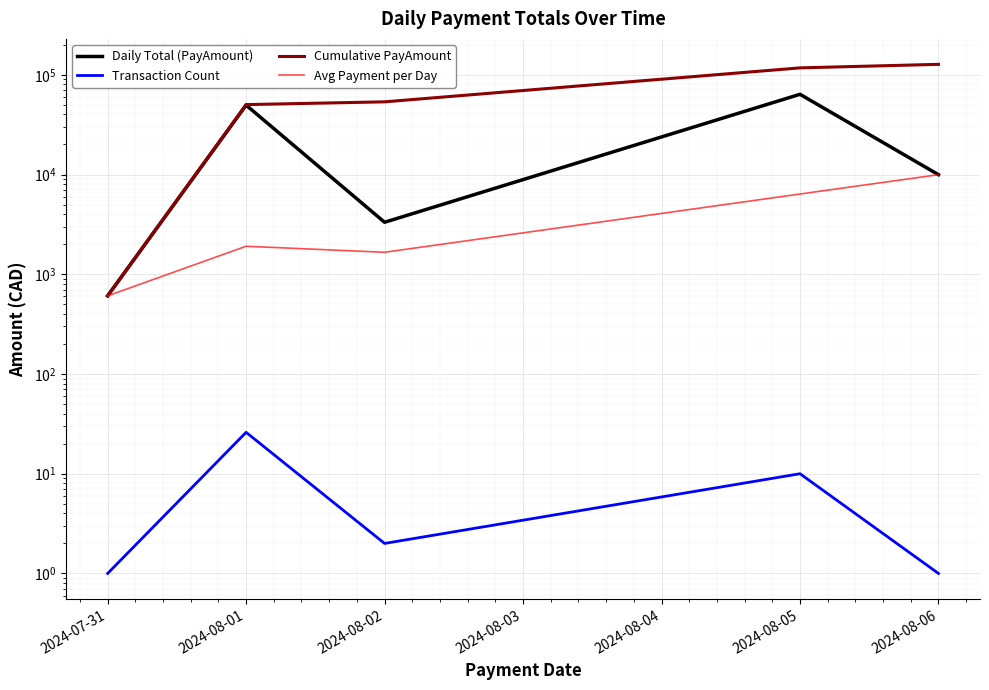

Which has a higher value, 2024-08-01 or 2024-08-06?

2024-08-01